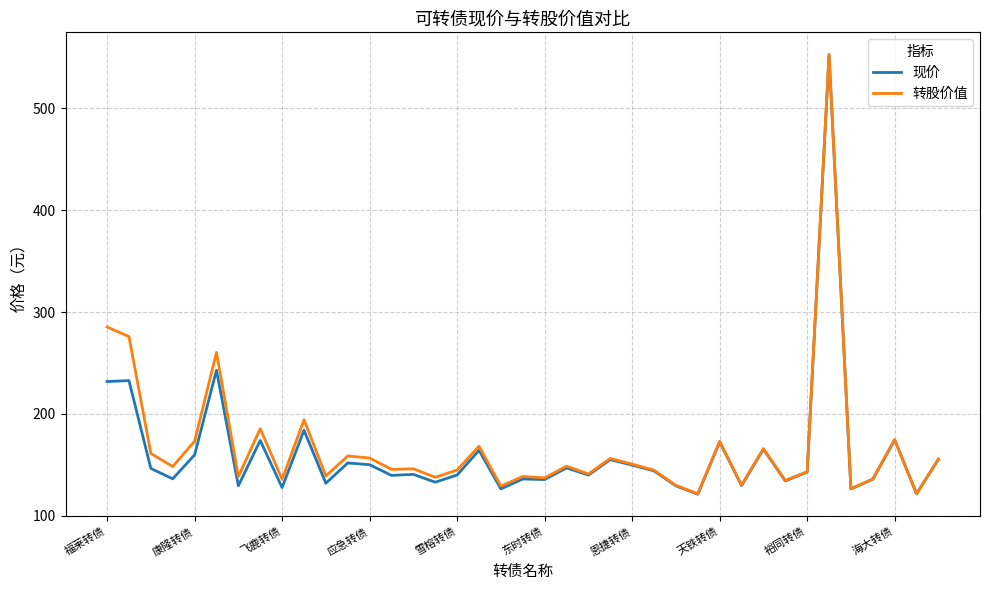

What is the maximum value for 转股价值?

553.2